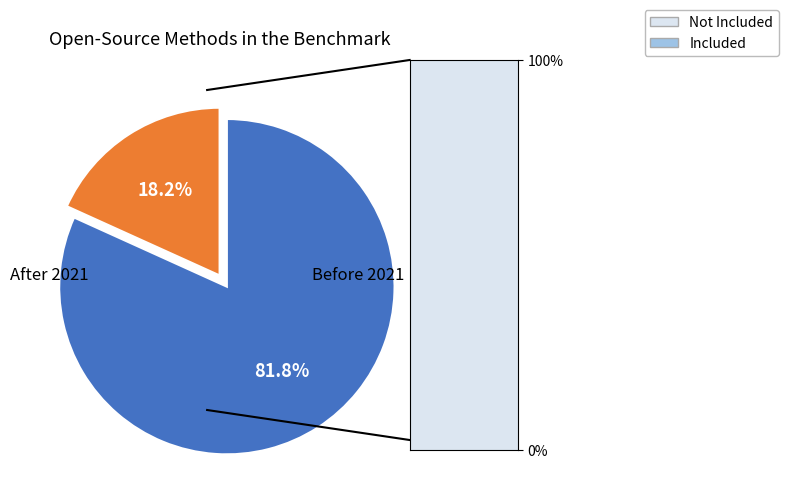

Count the number of slices in the pie.

2